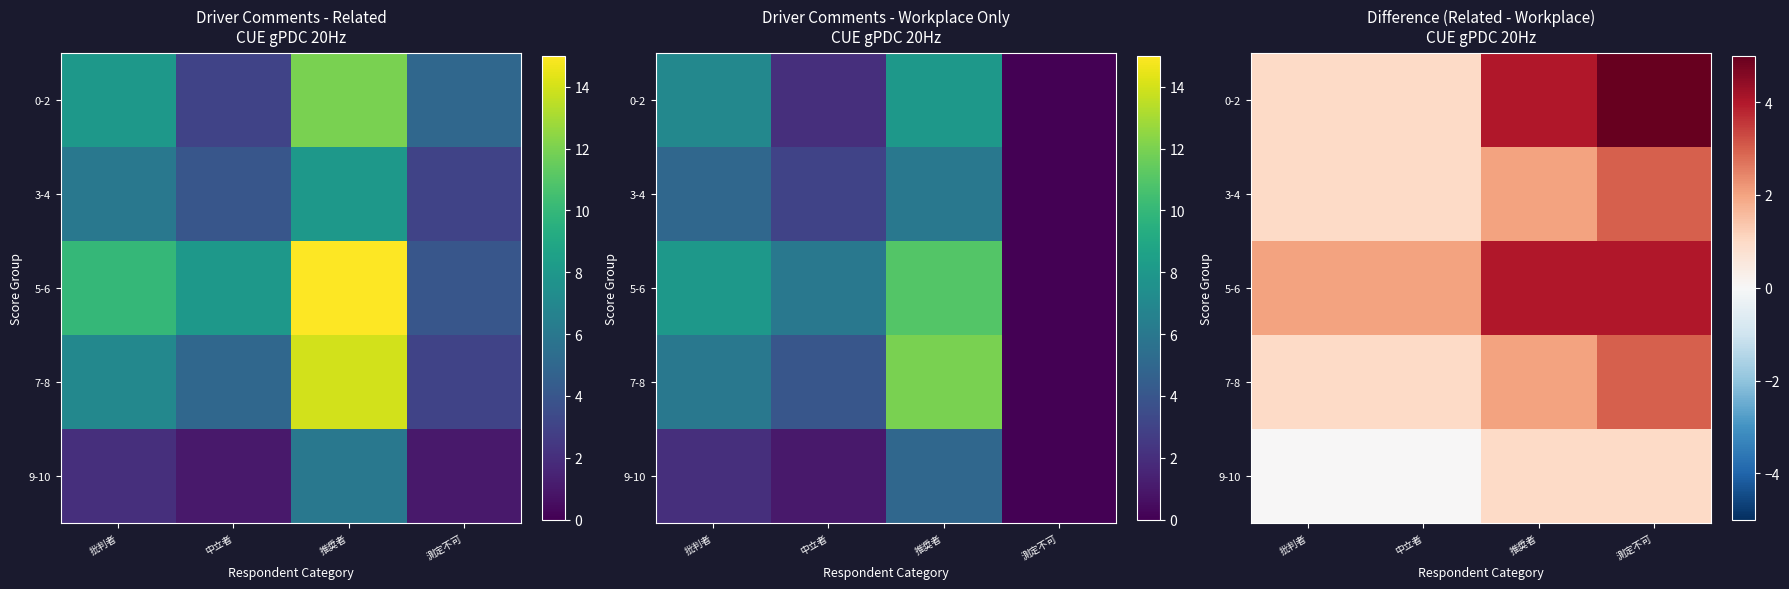

How many data points in 0-2 are less than 4?

2